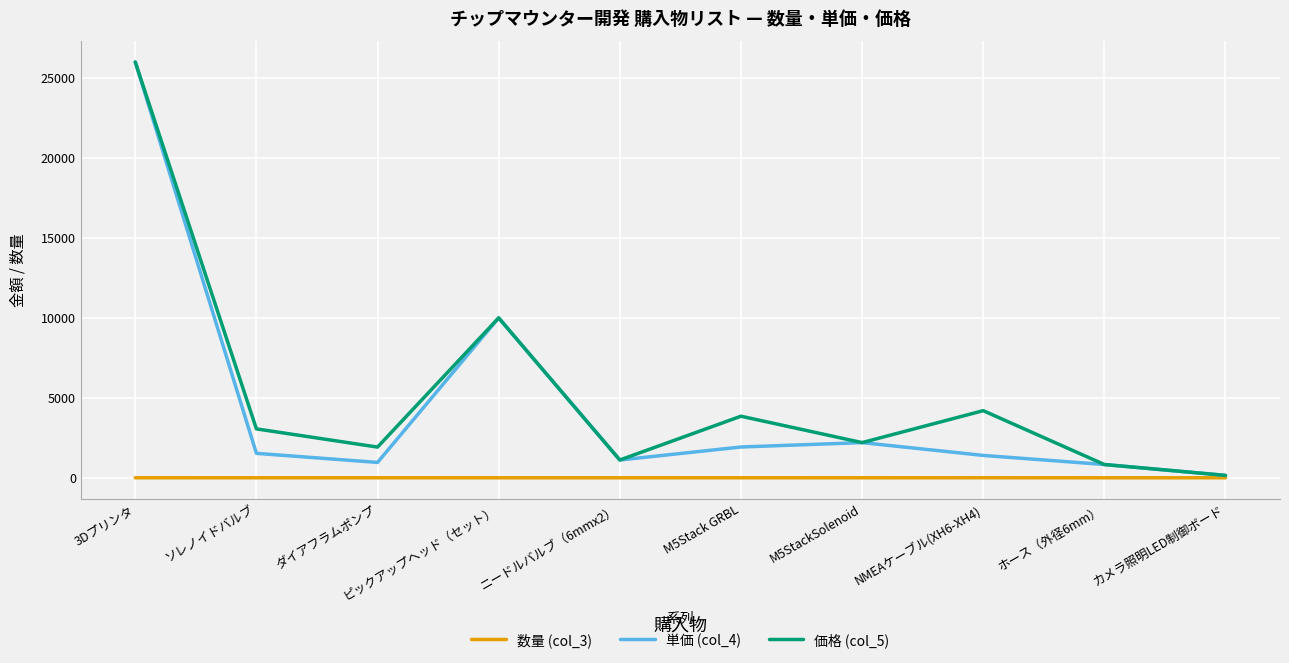

Does the chart display data point markers on the line(s)?

No